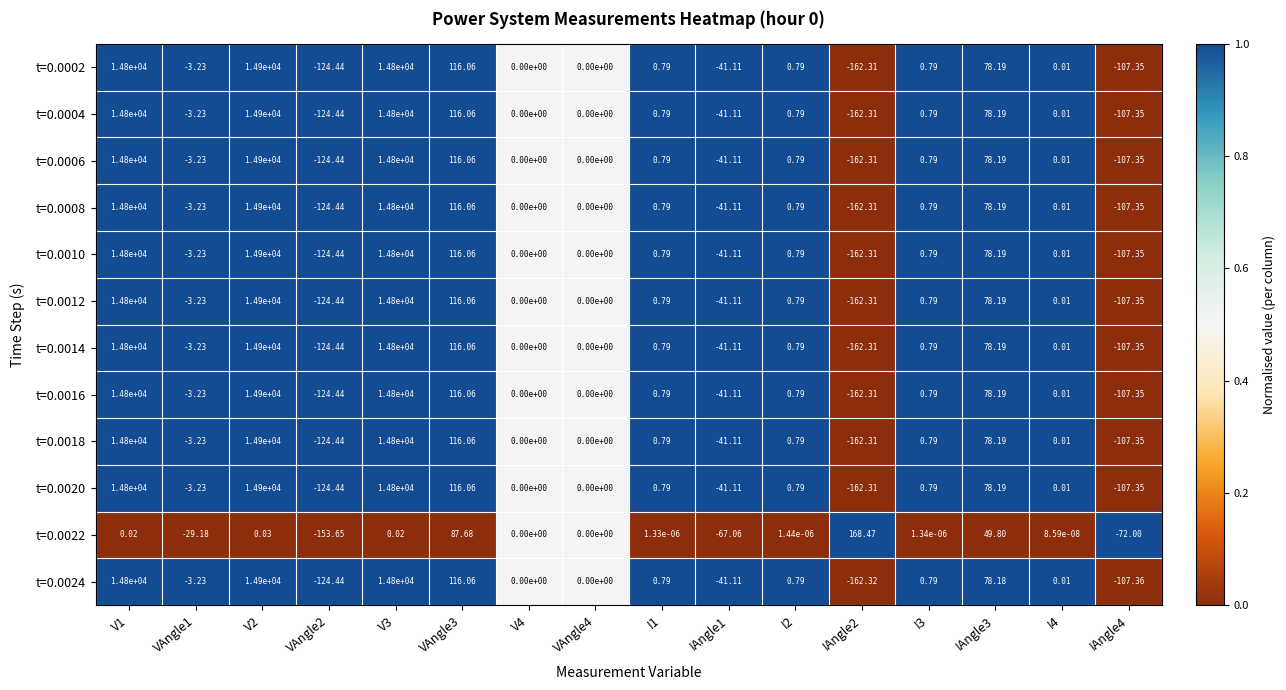

Is the value of t=0.0018 at V2 greater than the value of t=0.0024 at V4?

Yes